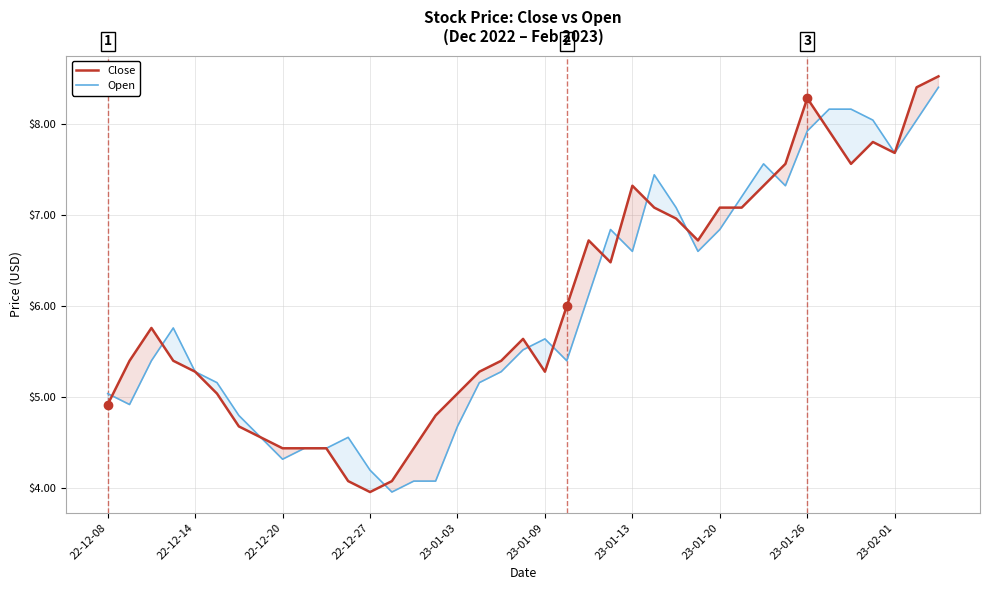

How many data points in Open are above 5?

27